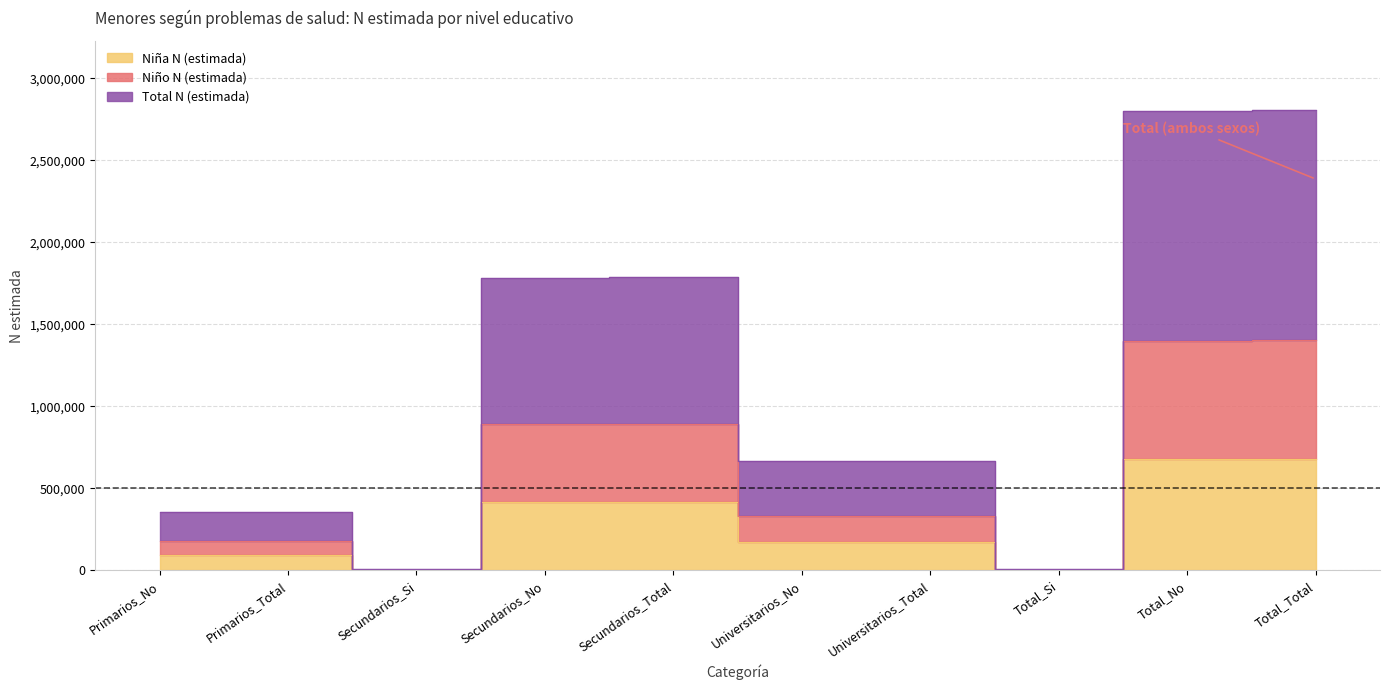

Which series has the widest spread of values?

Total N (estimada)